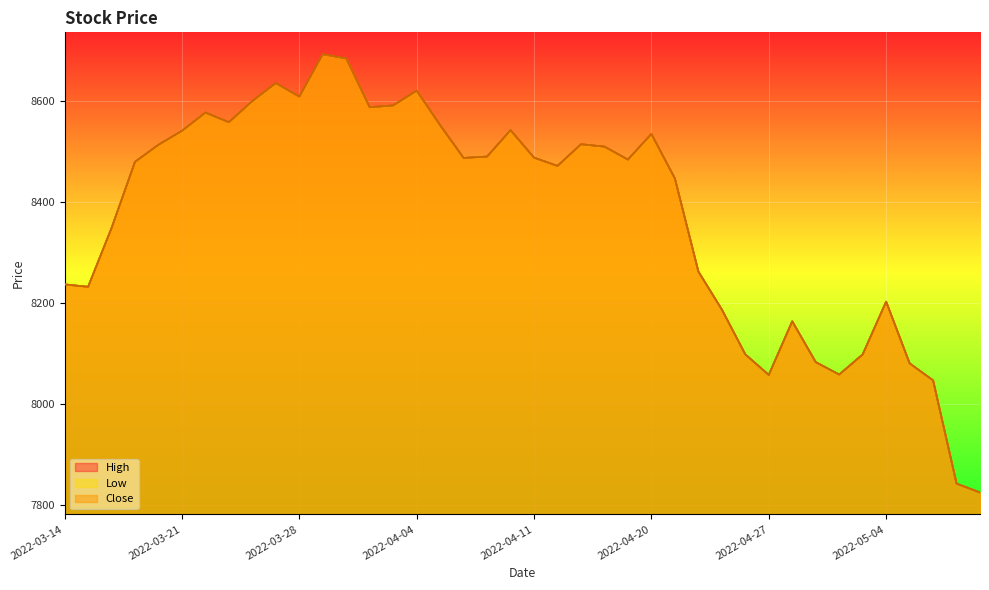

How many values in the Close series exceed 8487?

20